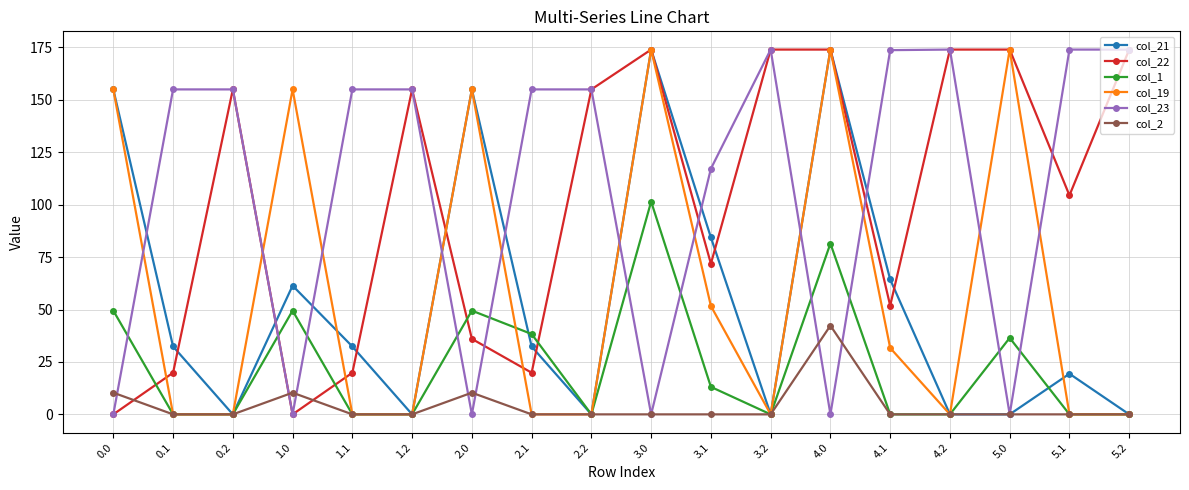

What is the total value across all series at 0.2?

310.0